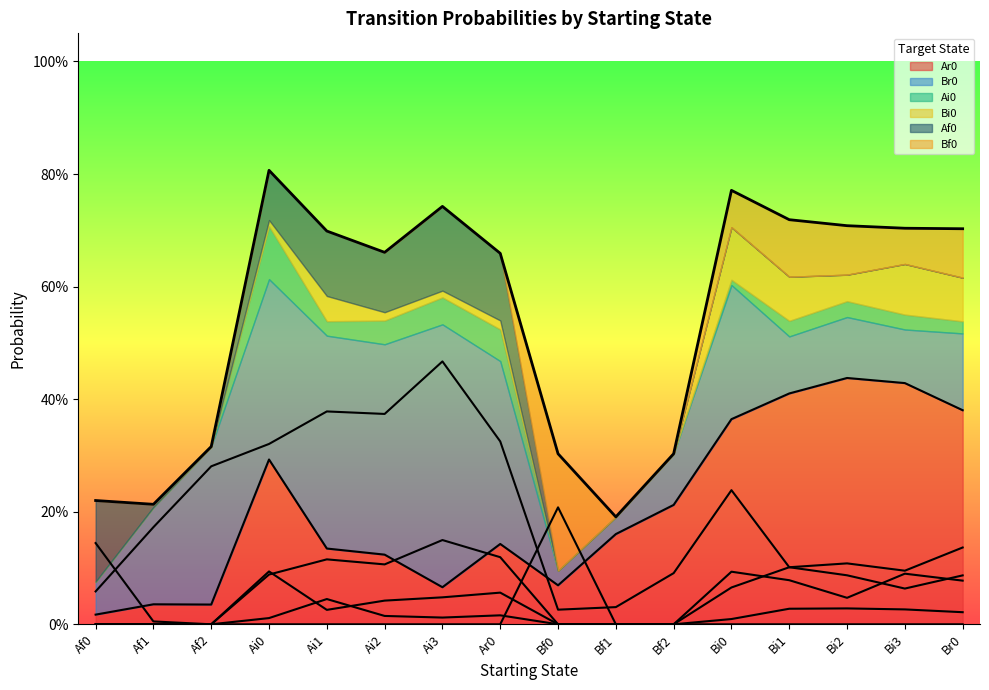

At which label does Af0 reach its minimum?

Af2